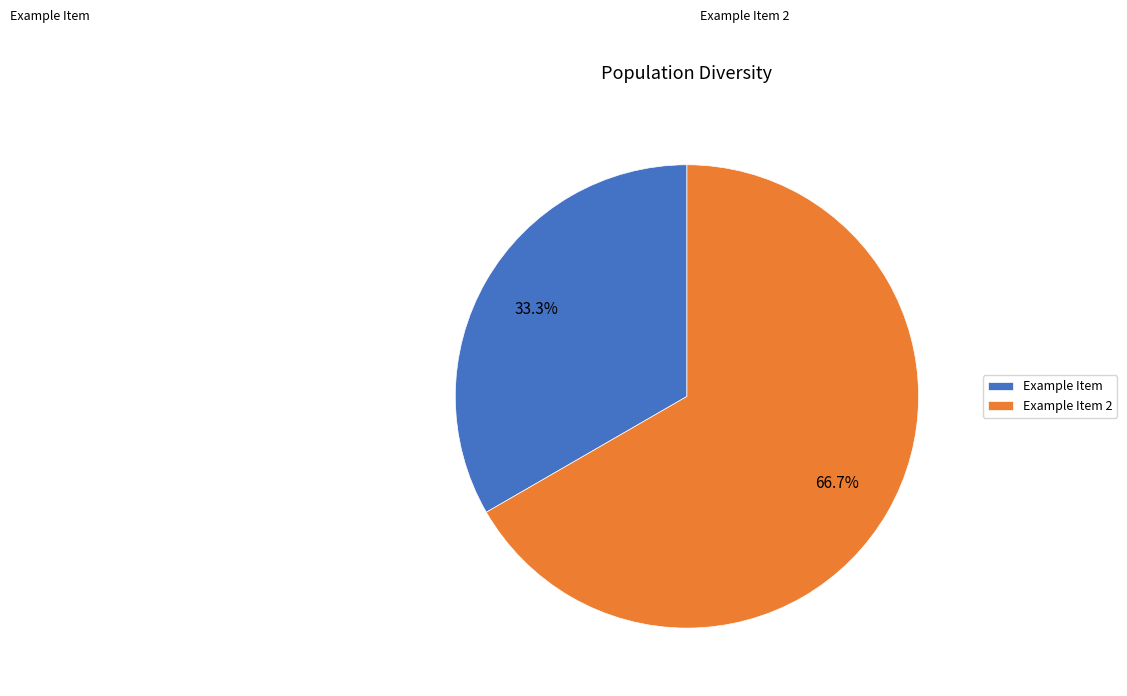

Rank the categories by value from highest to lowest.

Example Item 2, Example Item